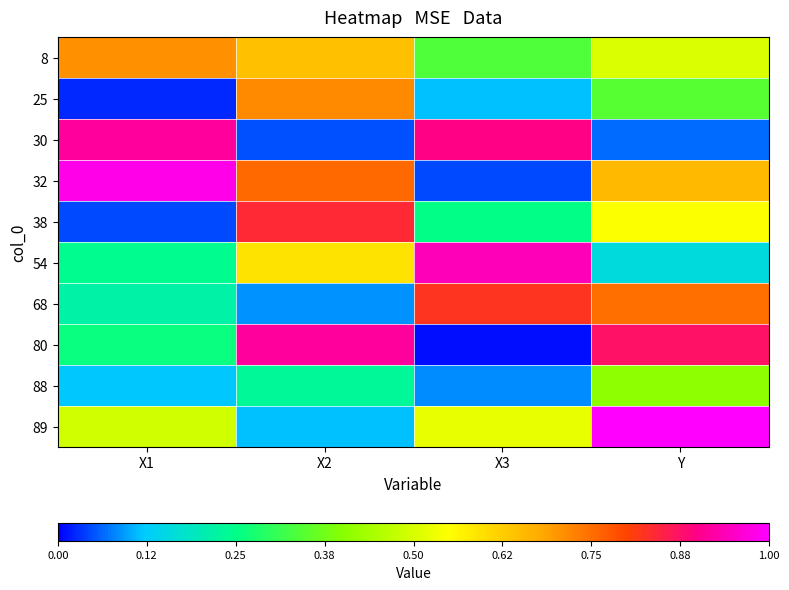

How many series are shown in this chart?

10